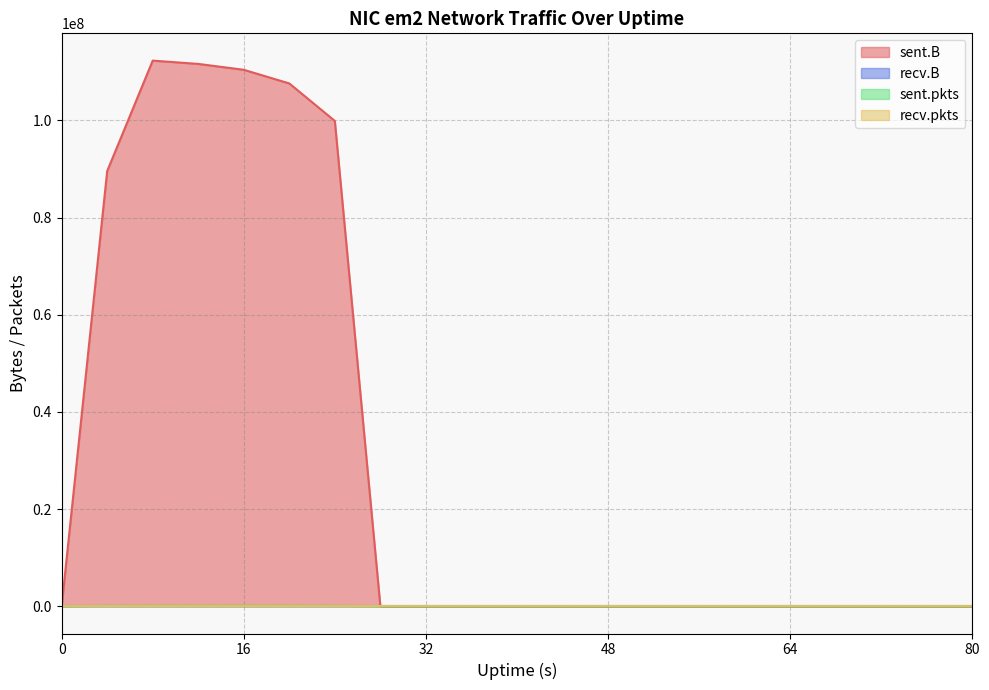

True or false: sent.pkts and sent.B intersect in this chart.

False